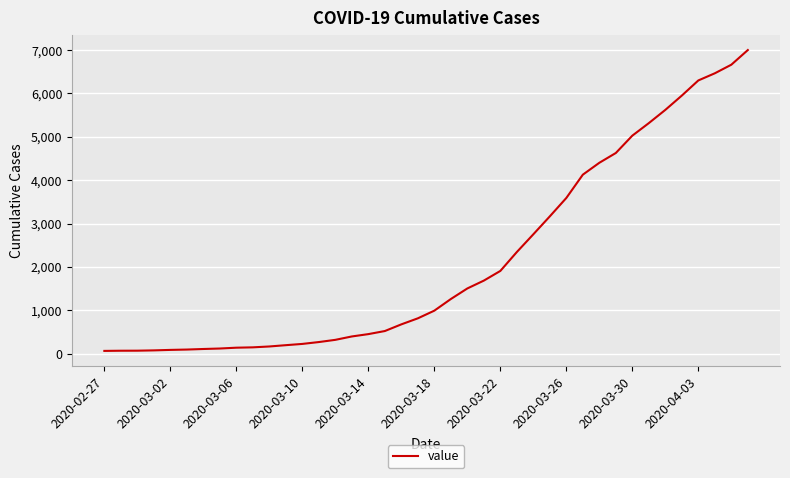

What is the difference between the maximum and minimum values?

6938